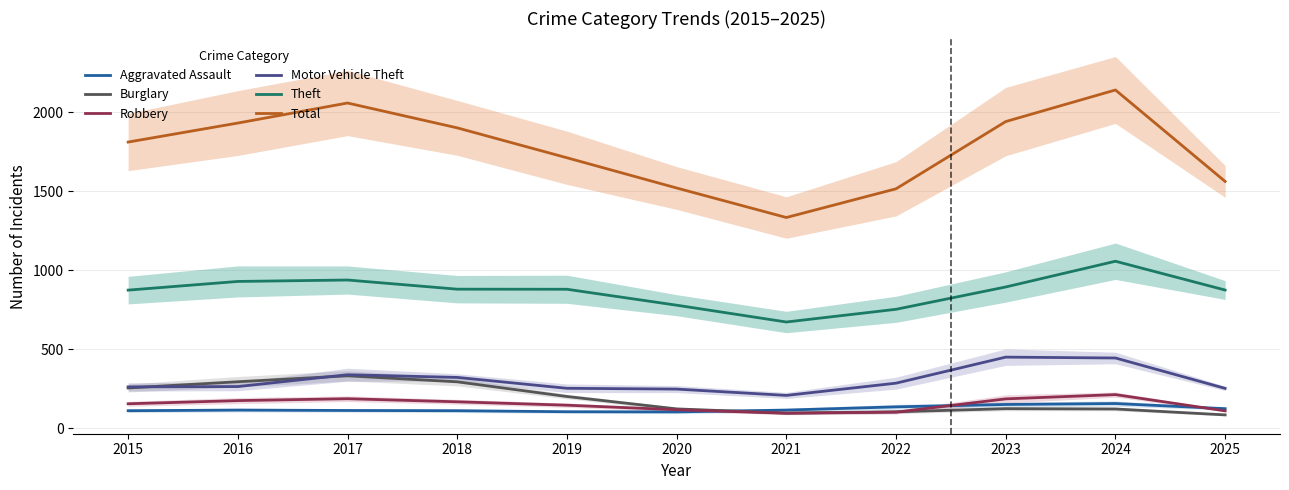

True or false: Theft and Total intersect in this chart.

False